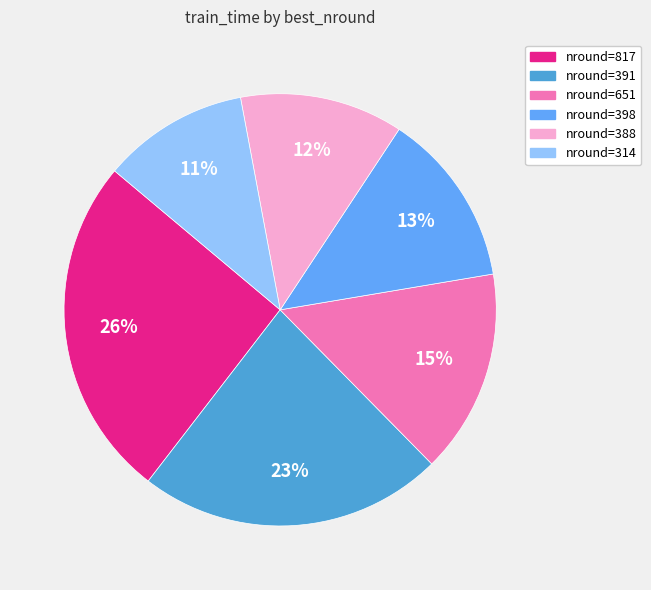

Does any single category account for the majority?

No